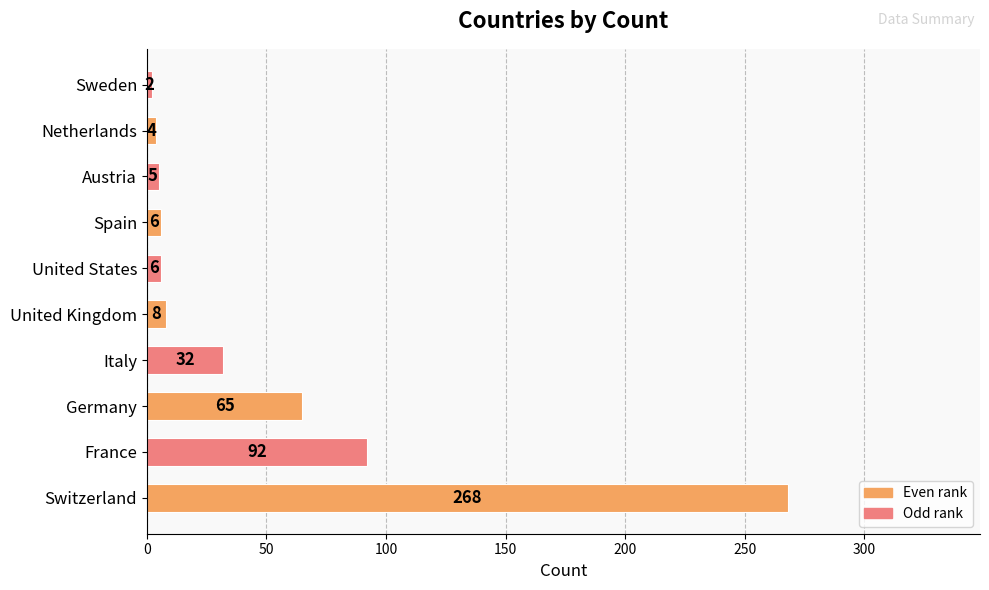

At which label is the value closest to 135?

France